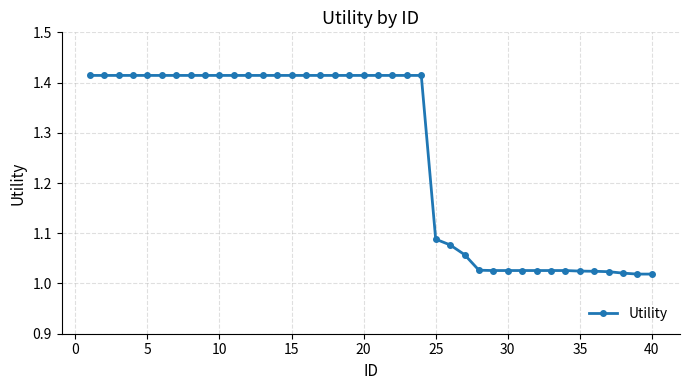

What is the difference between the maximum and minimum values?

0.4